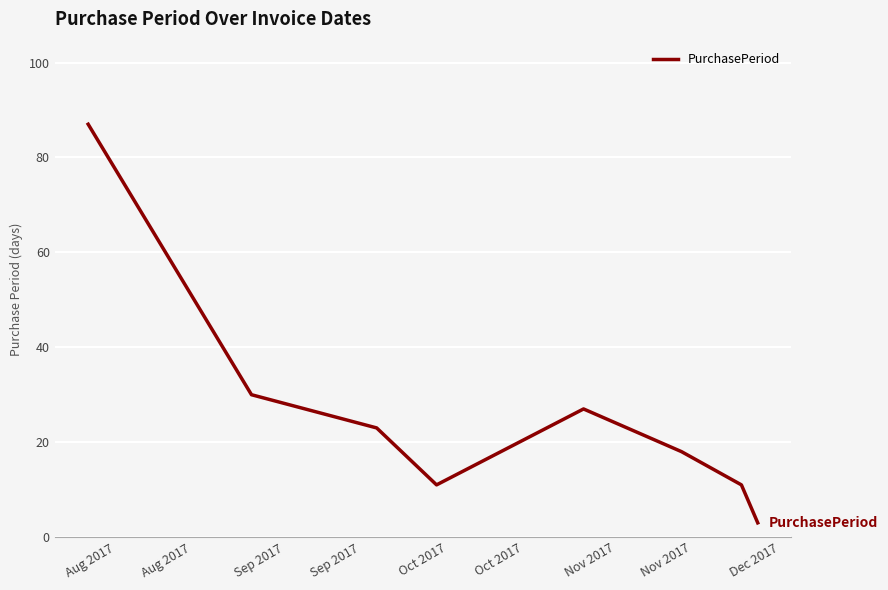

What is the difference between the maximum and minimum values?

84